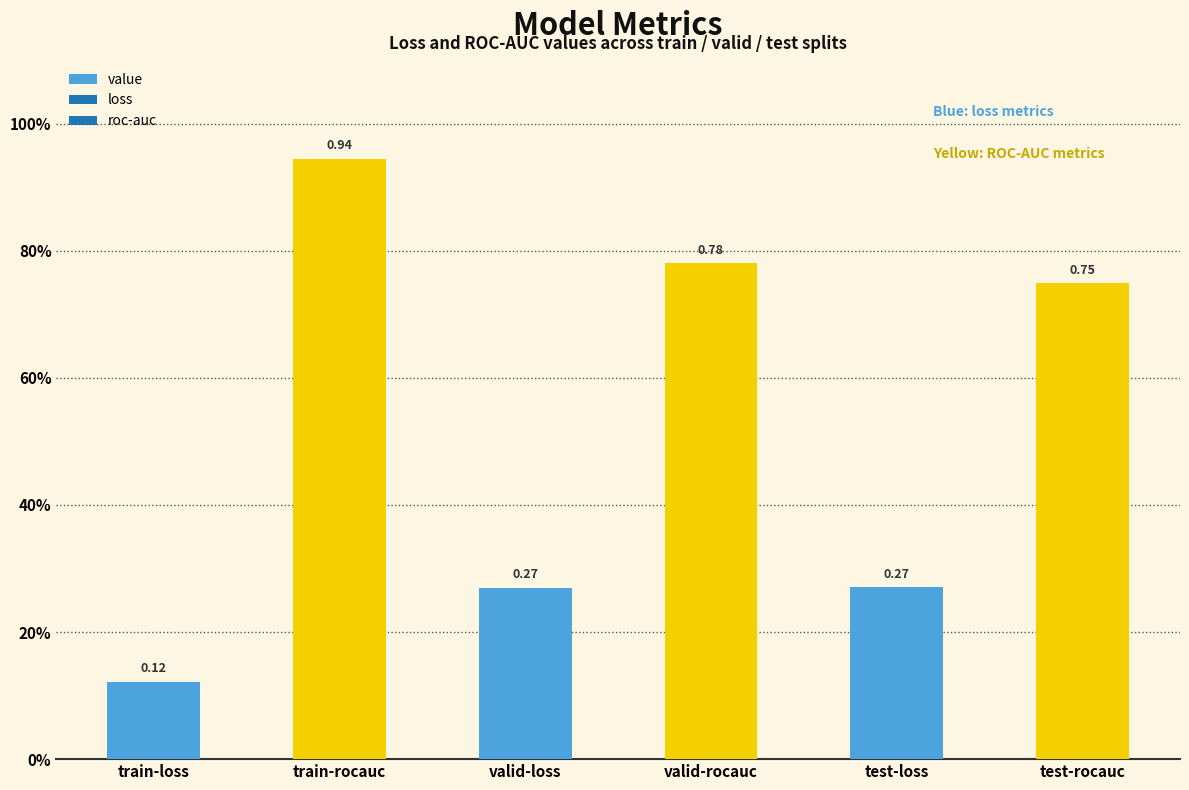

Rank the categories by value from lowest to highest.

train-loss, valid-loss, test-loss, test-rocauc, valid-rocauc, train-rocauc